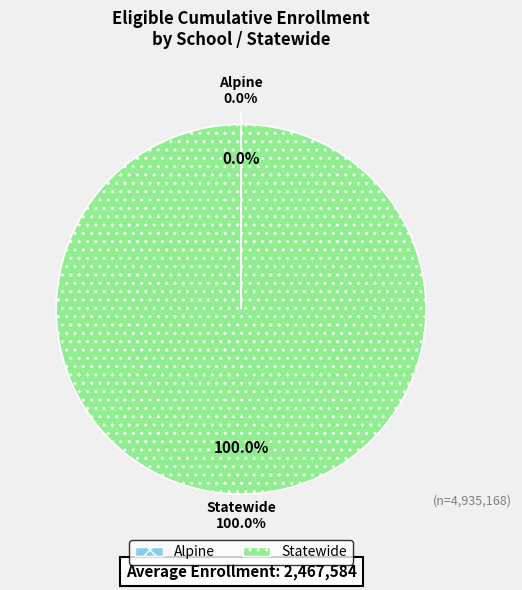

Is Statewide the majority of the pie?

Yes